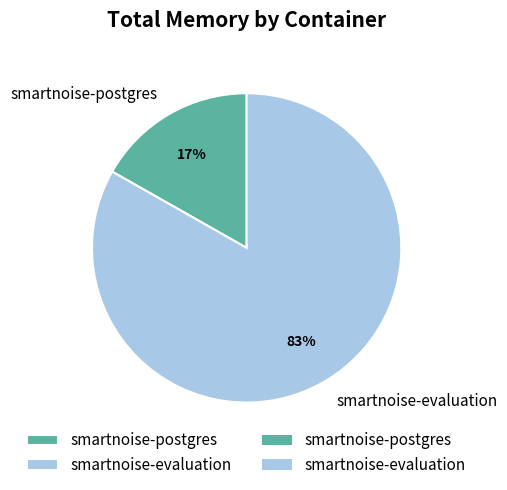

Does smartnoise-postgres account for over 50% of the chart?

No